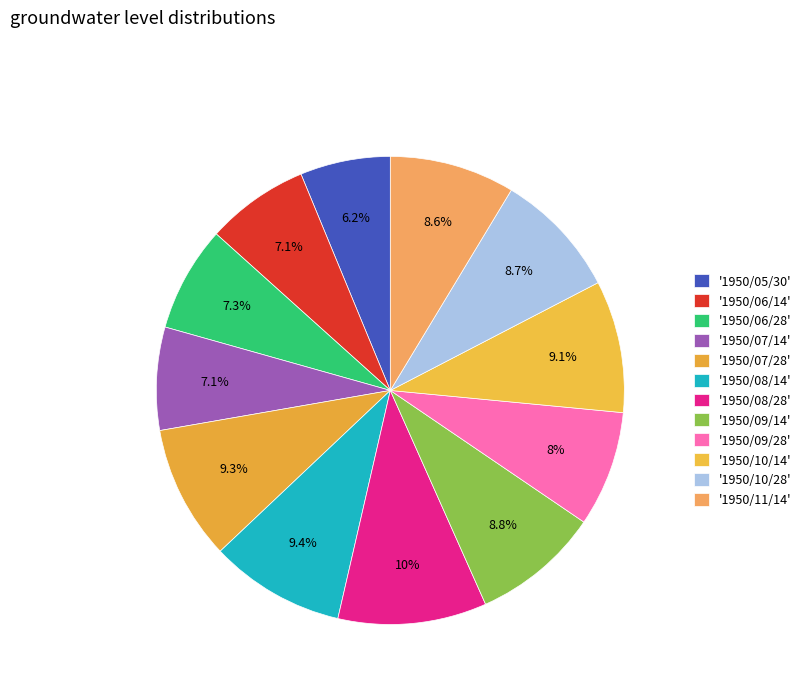

Count the number of slices in the pie.

12